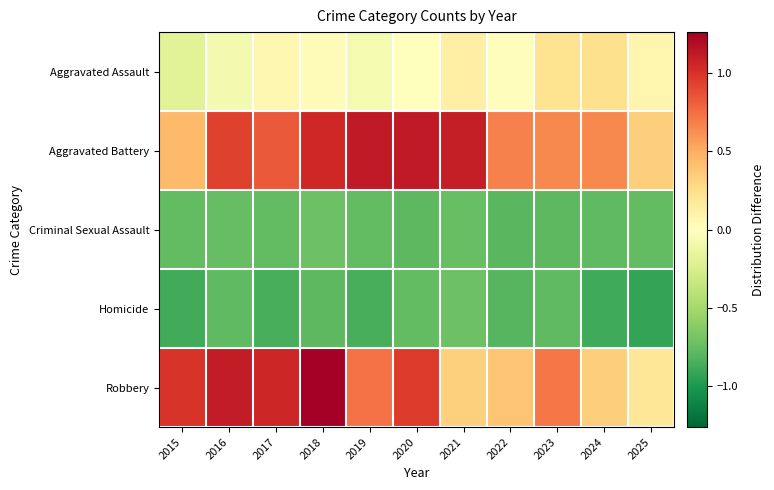

What is the greatest value displayed?

1.3